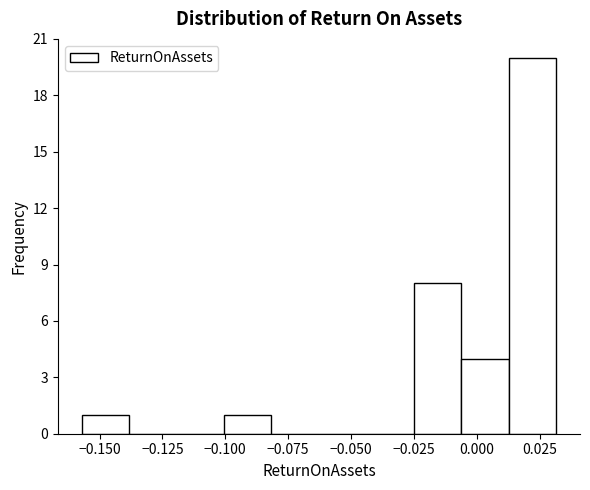

Around what value on the x-axis is the tallest bar? Give the approximate position of its centre, as read against the axis.

0.020